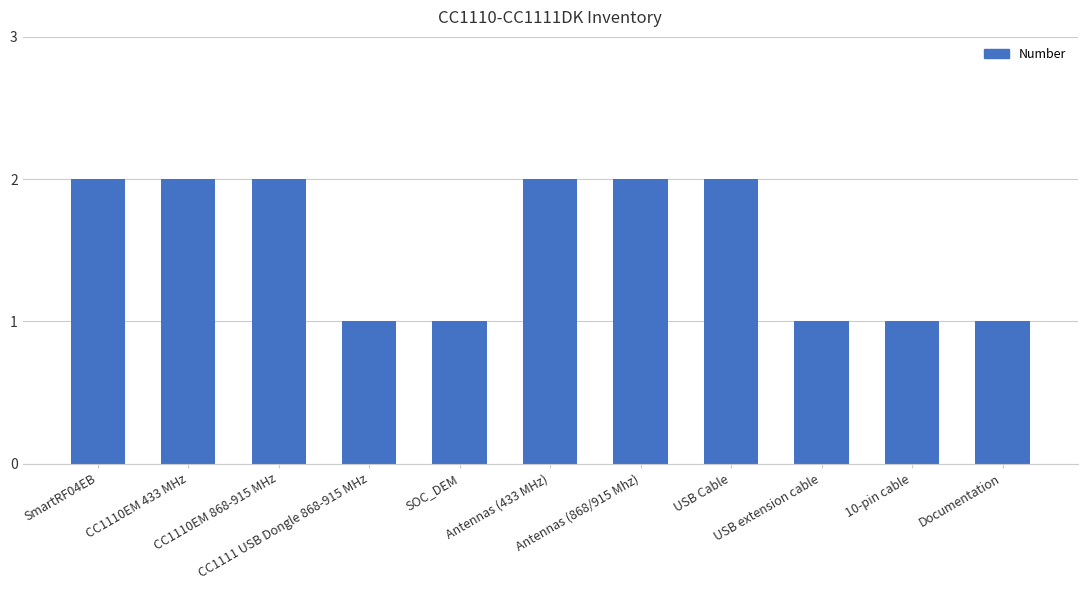

What is the average value?

2